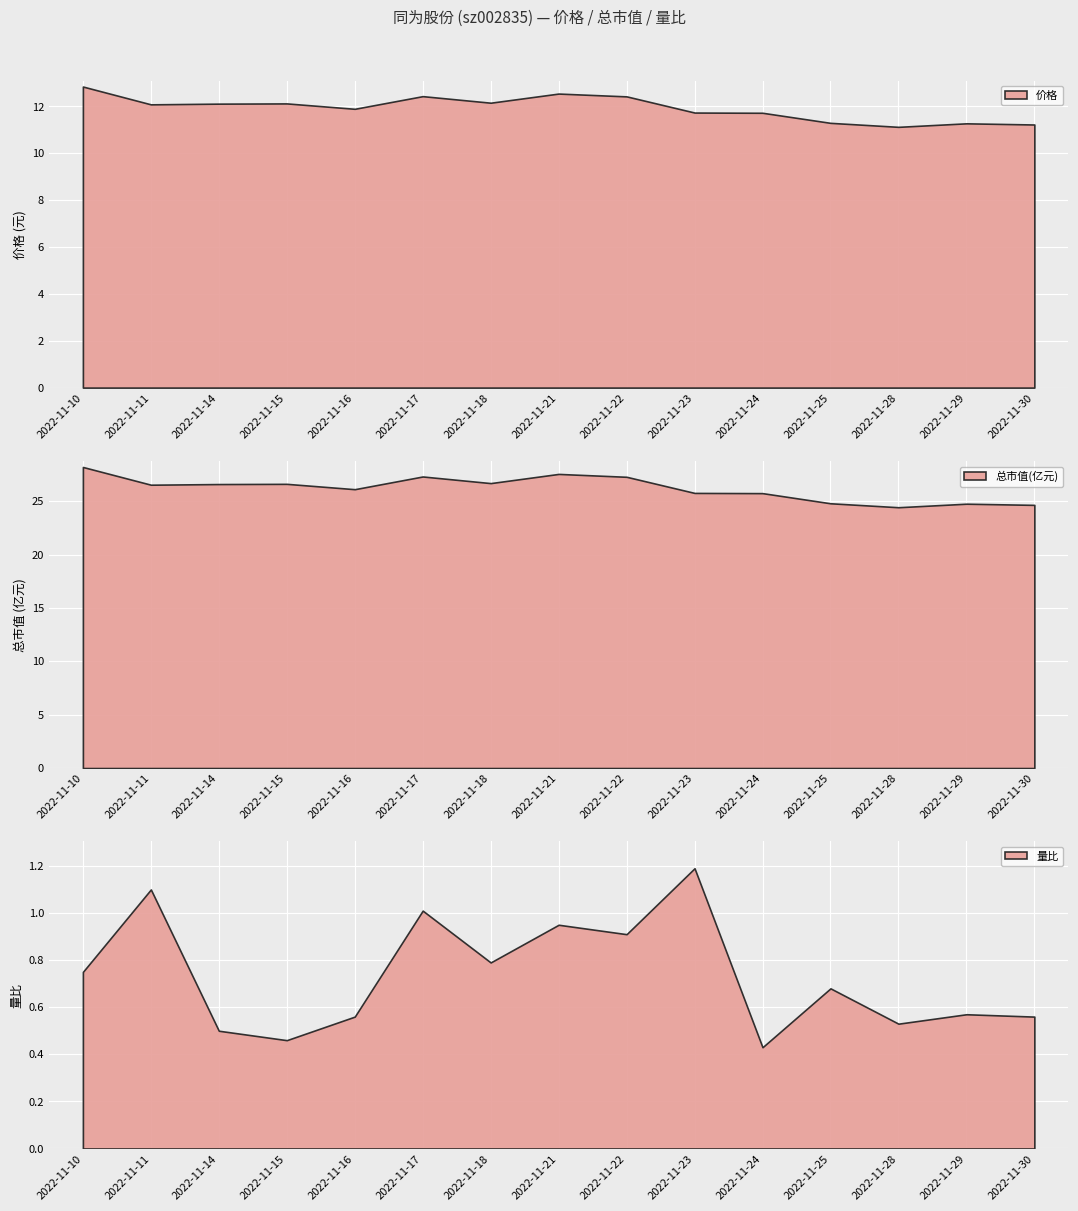

Reading right to left, what are all the values shown in this chart?

价格: 2022-11-30=11.2	2022-11-29=11.3	2022-11-28=11.1	2022-11-25=11.3	2022-11-24=11.7	2022-11-23=11.7	2022-11-22=12.4	2022-11-21=12.6	2022-11-18=12.2	2022-11-17=12.4	2022-11-16=11.9	2022-11-15=12.1	2022-11-14=12.1	2022-11-11=12.1	2022-11-10=12.8
总市值(亿元): 2022-11-30=24.6	2022-11-29=24.8	2022-11-28=24.4	2022-11-25=24.8	2022-11-24=25.8	2022-11-23=25.8	2022-11-22=27.3	2022-11-21=27.6	2022-11-18=26.7	2022-11-17=27.3	2022-11-16=26.1	2022-11-15=26.6	2022-11-14=26.6	2022-11-11=26.5	2022-11-10=28.2
量比: 2022-11-30=0.6	2022-11-29=0.6	2022-11-28=0.5	2022-11-25=0.7	2022-11-24=0.4	2022-11-23=1.2	2022-11-22=0.9	2022-11-21=0.9	2022-11-18=0.8	2022-11-17=1.0	2022-11-16=0.6	2022-11-15=0.5	2022-11-14=0.5	2022-11-11=1.1	2022-11-10=0.8